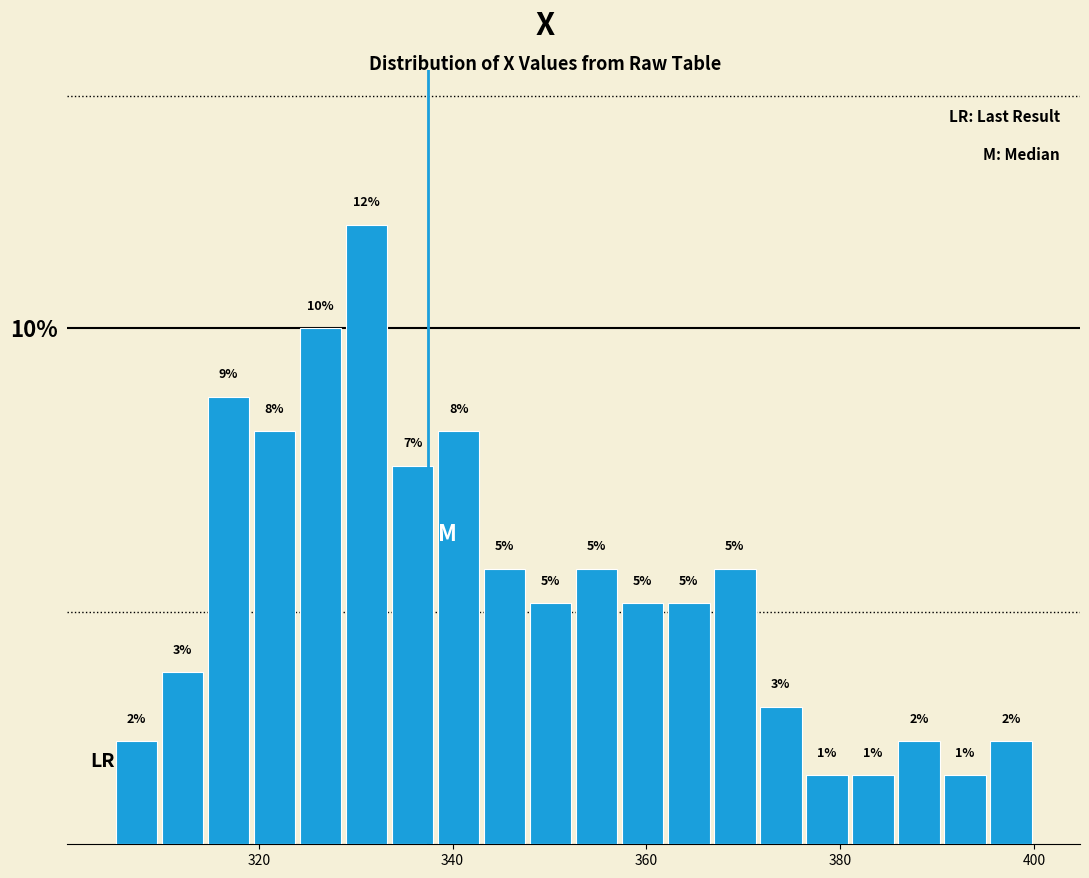

Read against the x-axis, roughly where is the centre of the tallest bar?

332